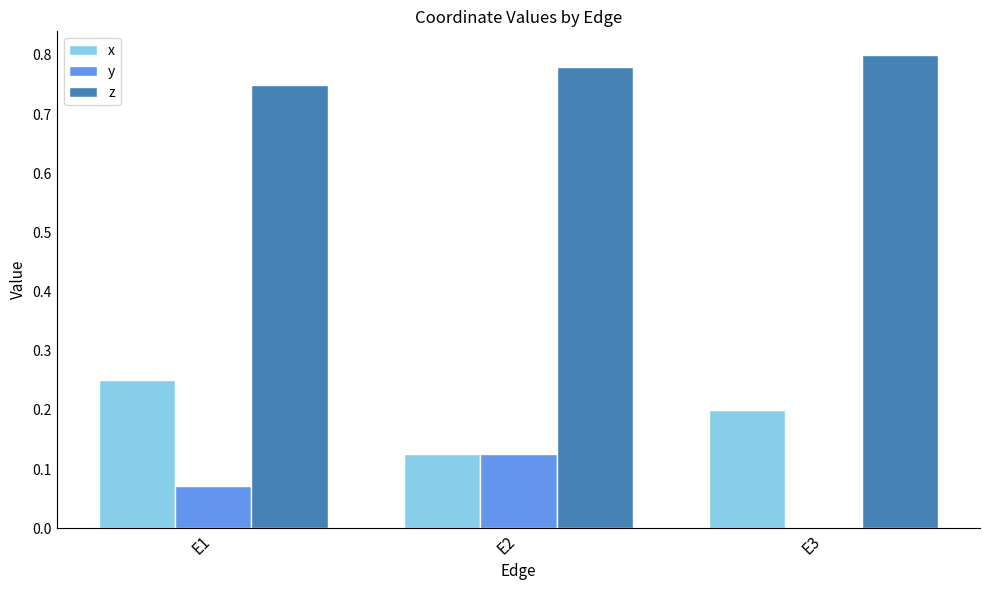

At which label does y reach its peak?

E2